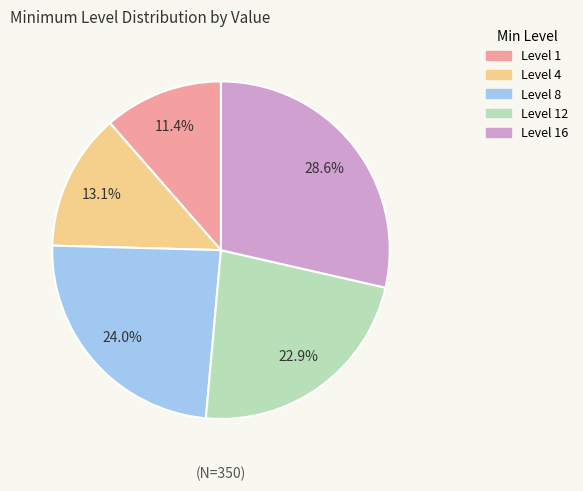

Is there any slice that represents more than half of the pie?

No